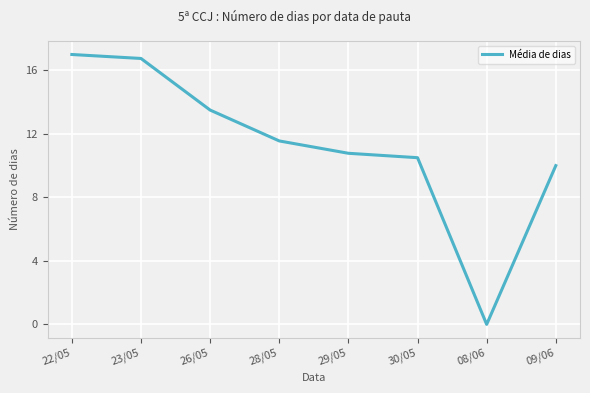

How many lines are shown in the chart?

1